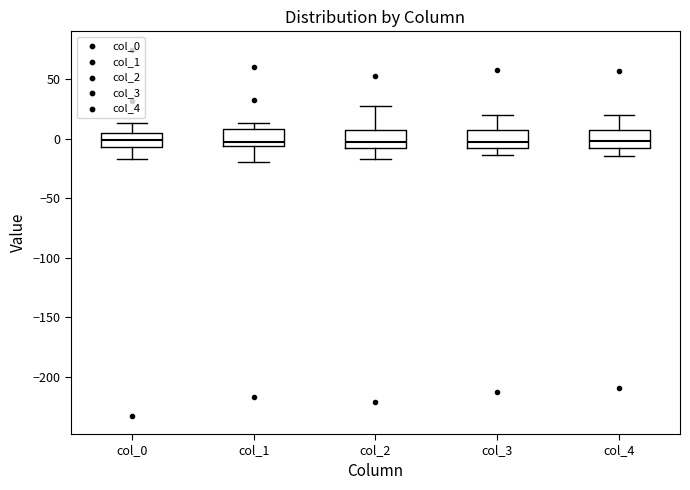

Reading left to right, read every box against the y-axis: the position of its median line, the range the box covers, and the ends of its whiskers. The values are not printed on the chart, so give them approximately, as read against the axis.

col_0: median 0, box -5 to 5, whiskers -15 to 15
col_1: median -5 (just above the box's lower edge), box -5 to 10, whiskers -20 to 15
col_2: median -5, box -10 to 5, whiskers -15 to 25
col_3: median -5, box -10 to 5, whiskers -15 to 20
col_4: median 0, box -10 to 5, whiskers -15 to 20